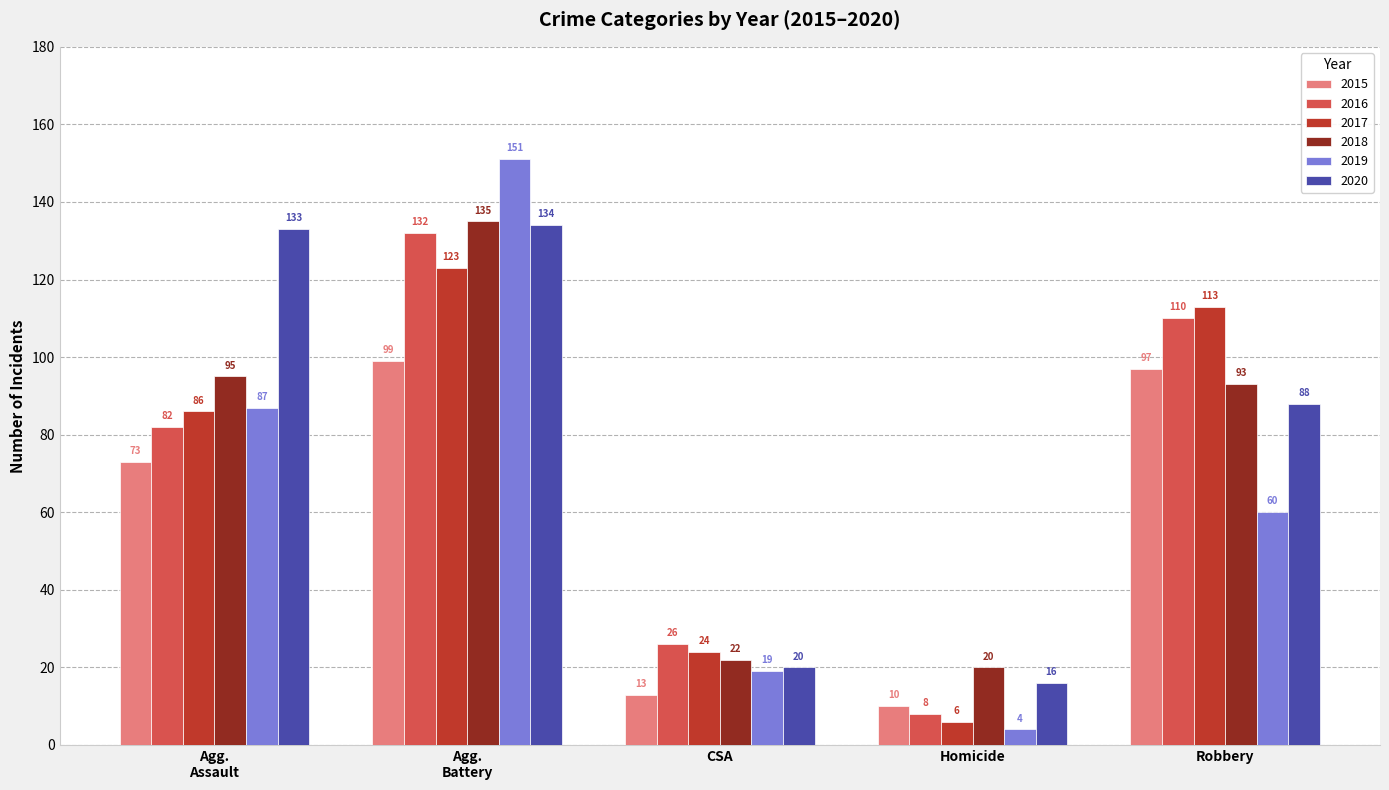

What is the lowest value of the 2019 series?

4